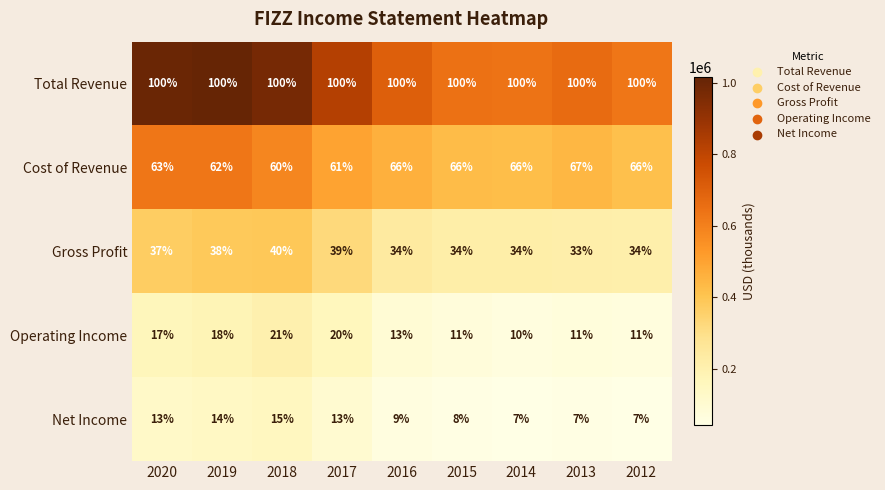

Count the number of categories in the chart.

9